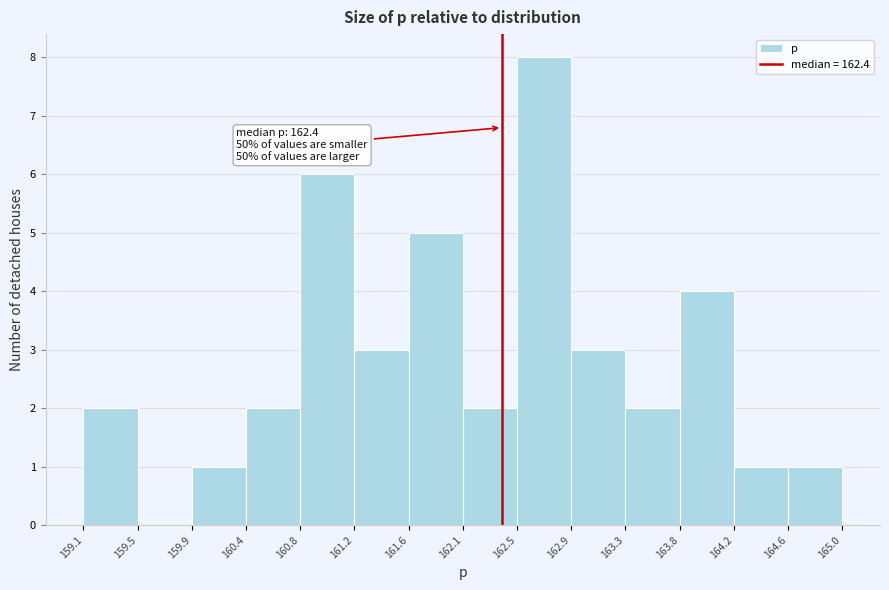

Over which range of the x-axis is the bar tallest?

162.5 to 162.9